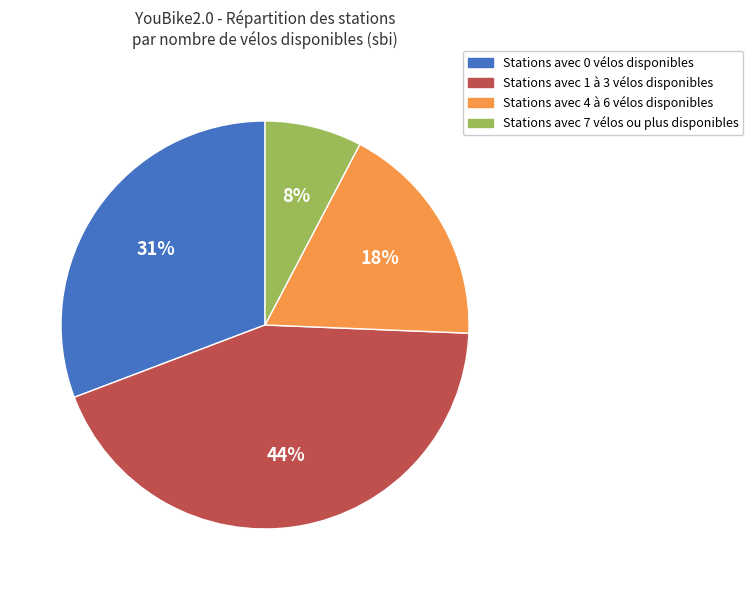

What is the smallest slice in the pie chart?

Stations avec 7 vélos ou plus disponibles